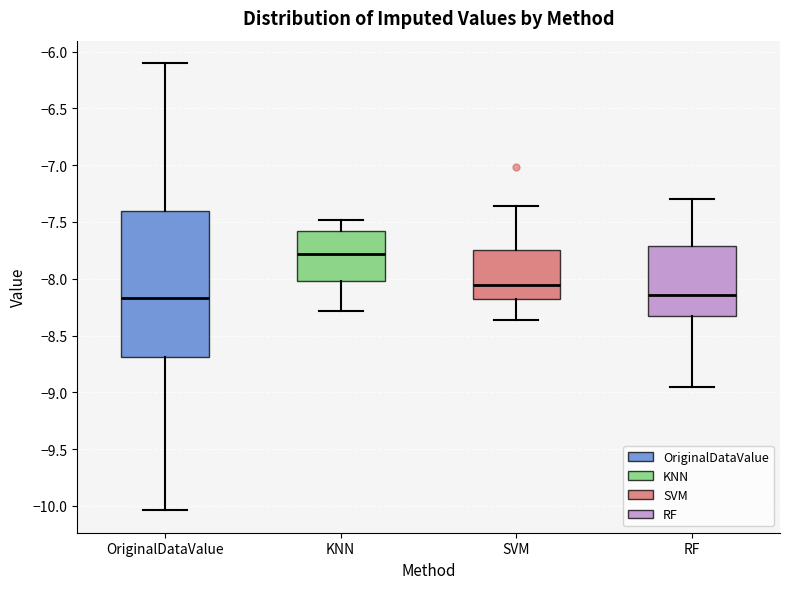

Reading left to right, read every box against the y-axis: the position of its median line, the range the box covers, and the ends of its whiskers. The values are not printed on the chart, so give them approximately, as read against the axis.

OriginalDataValue: median -8.15, box -8.70 to -7.40, whiskers -10.05 to -6.10
KNN: median -7.80, box -8.00 to -7.60, whiskers -8.30 to -7.50
SVM: median -8.05, box -8.20 to -7.75, whiskers -8.35 to -7.35
RF: median -8.15, box -8.35 to -7.70, whiskers -8.95 to -7.30